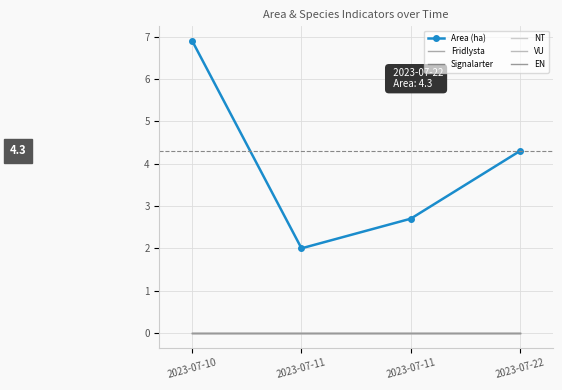

Which has a higher value, 2023-07-22 or 2023-07-11?

2023-07-22